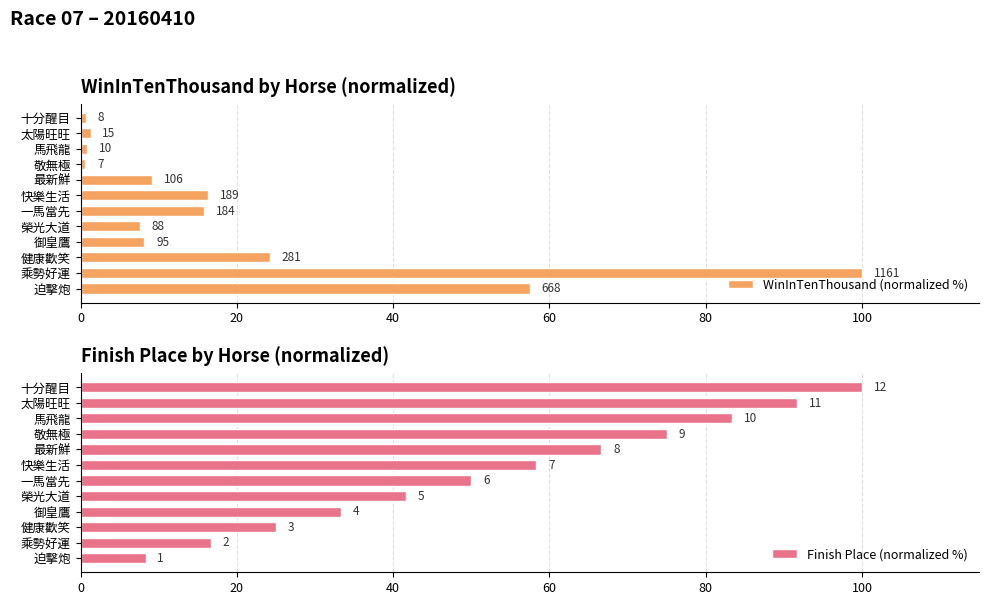

What position from the left is 乘勢好運?

2